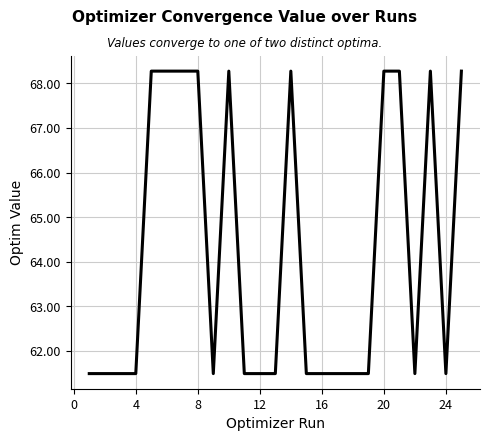

Reading right to left, what are all the values shown in this chart?

68.3	61.5	68.3	61.5	68.3	68.3	61.5	61.5	61.5	61.5	61.5	68.3	61.5	61.5	61.5	68.3	61.5	68.3	68.3	68.3	68.3	61.5	61.5	61.5	61.5